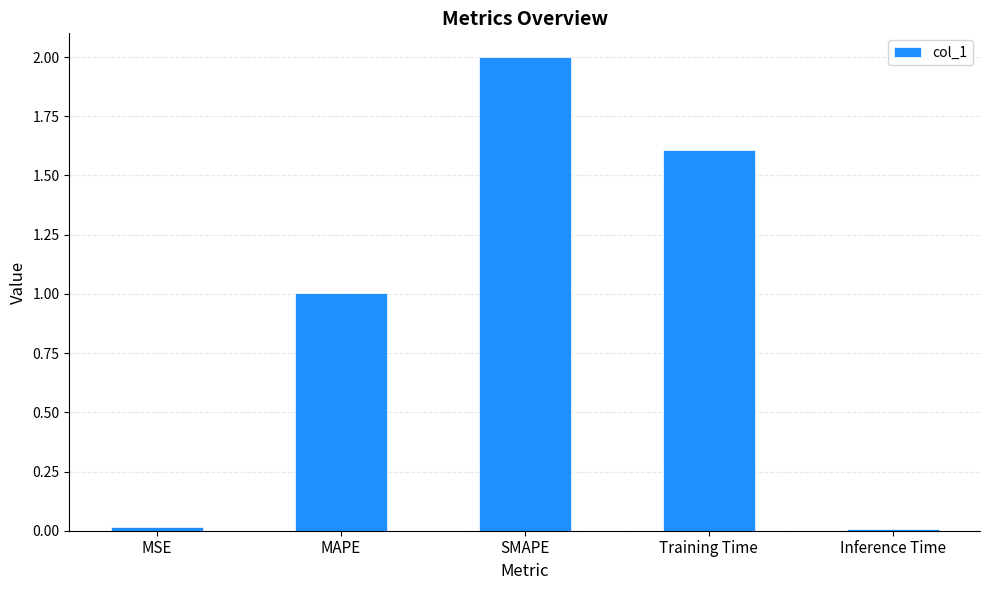

Which category has the highest value across all series?

SMAPE